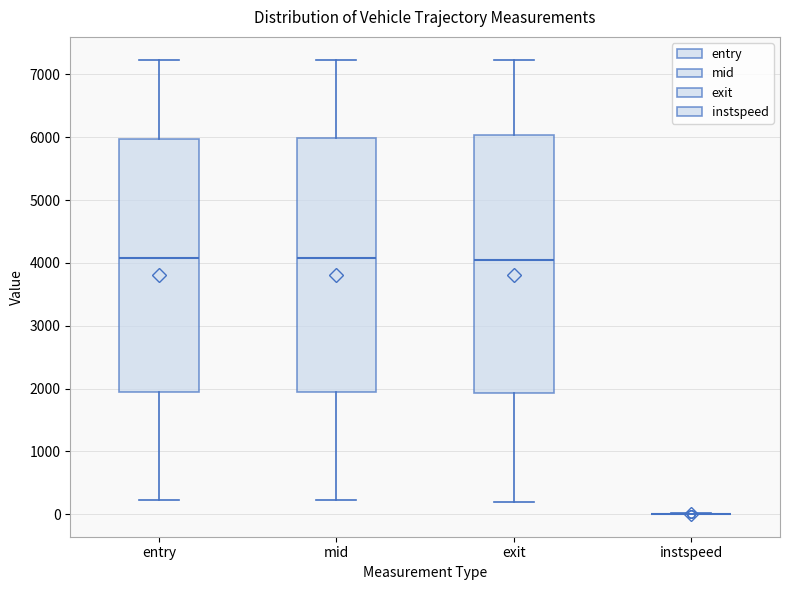

Reading left to right, read every box against the y-axis: the position of its median line, the range the box covers, and the ends of its whiskers. The values are not printed on the chart, so give them approximately, as read against the axis.

entry: median 4100, box 2000 to 6000, whiskers 200 to 7200
mid: median 4100, box 2000 to 6000, whiskers 200 to 7200
exit: median 4100, box 1900 to 6000, whiskers 200 to 7200
instspeed: box collapsed to a line at 0, whiskers 0 to 0